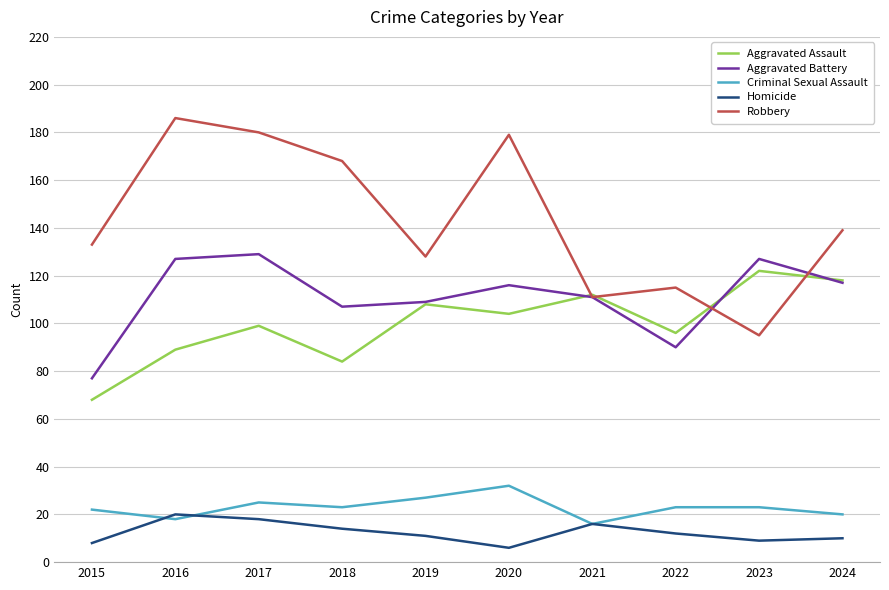

Which category has the highest value in the Homicide series?

2016